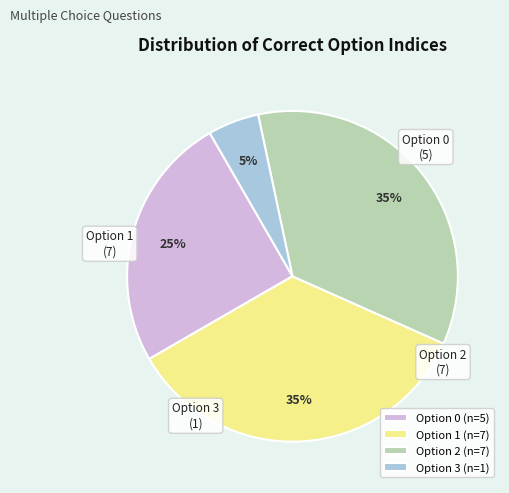

To the nearest percent, what is the difference between the largest and smallest slice percentages?

30%